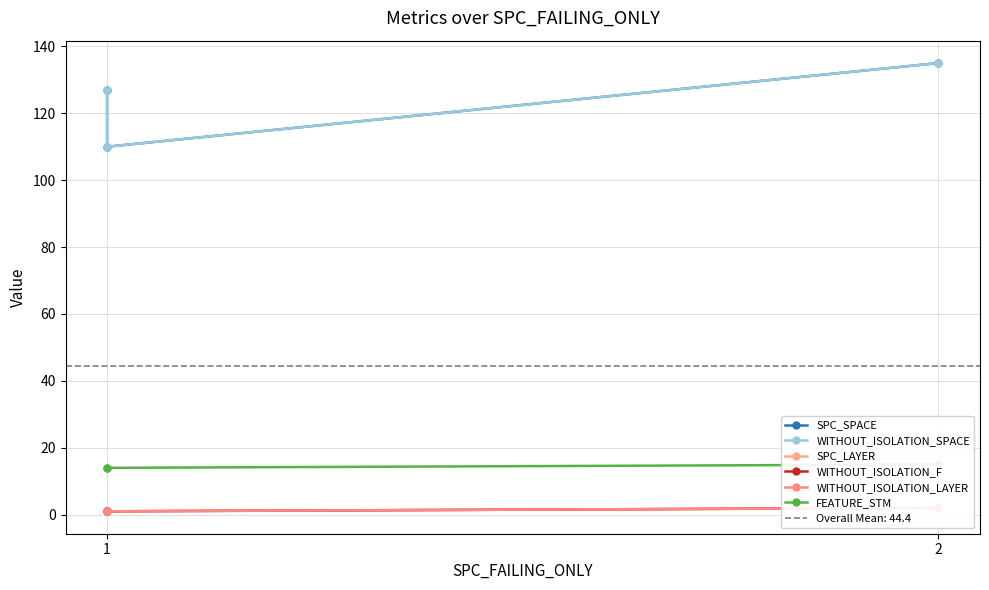

What is the smallest value displayed?

1